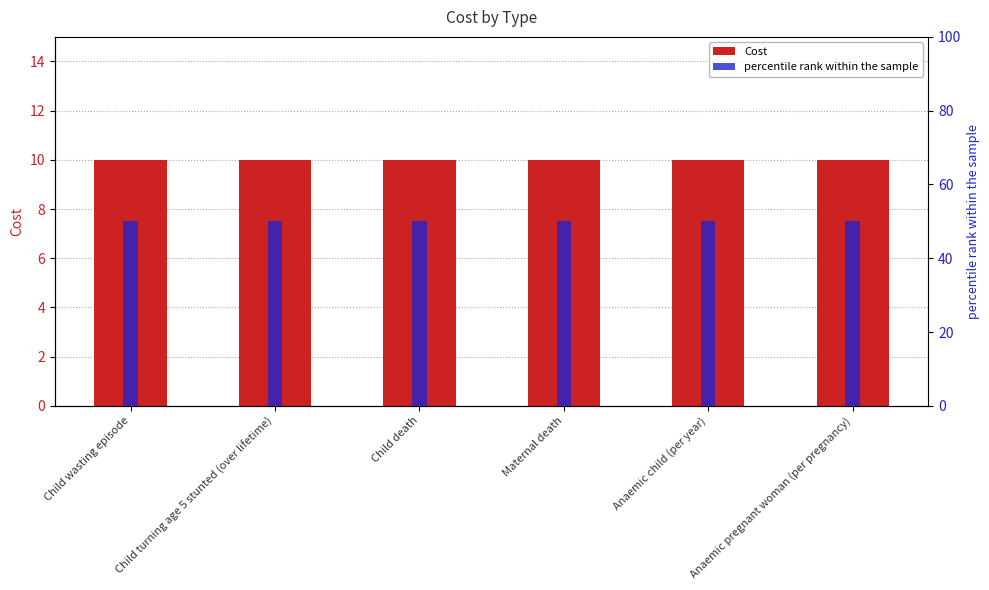

The Cost series shows 6 at Maternal death. True or false?

False